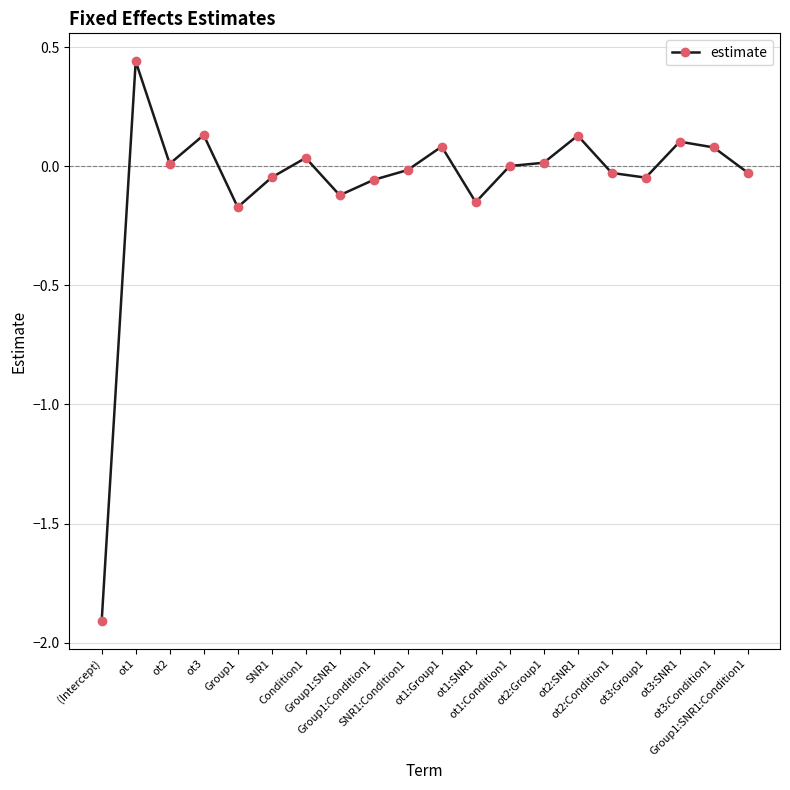

At which label does the data first exceed 0?

ot1